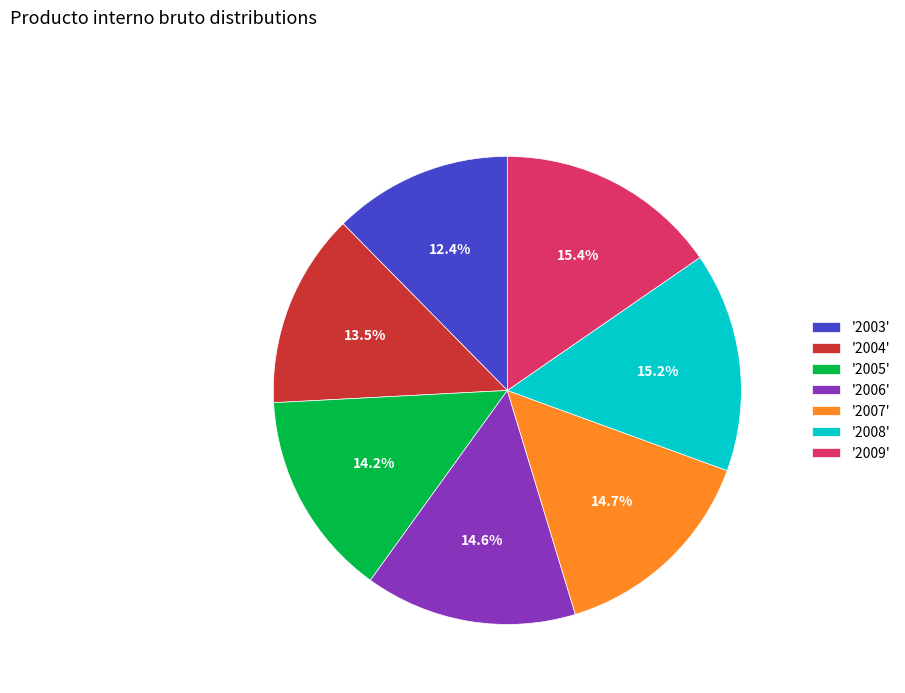

Do '2004' and '2009' together represent more than half of the pie?

No